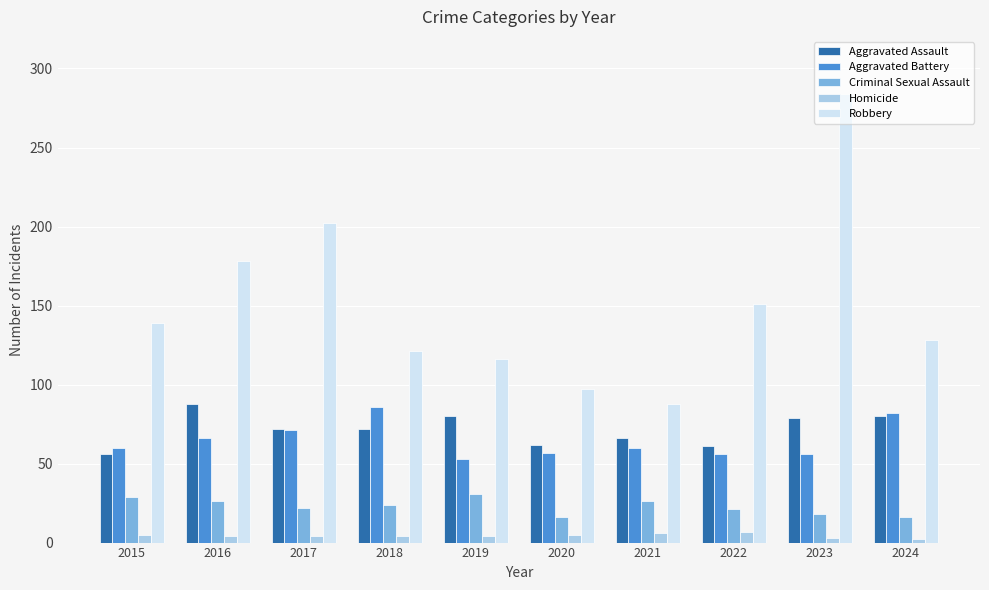

Which category has the highest value across all series?

2023